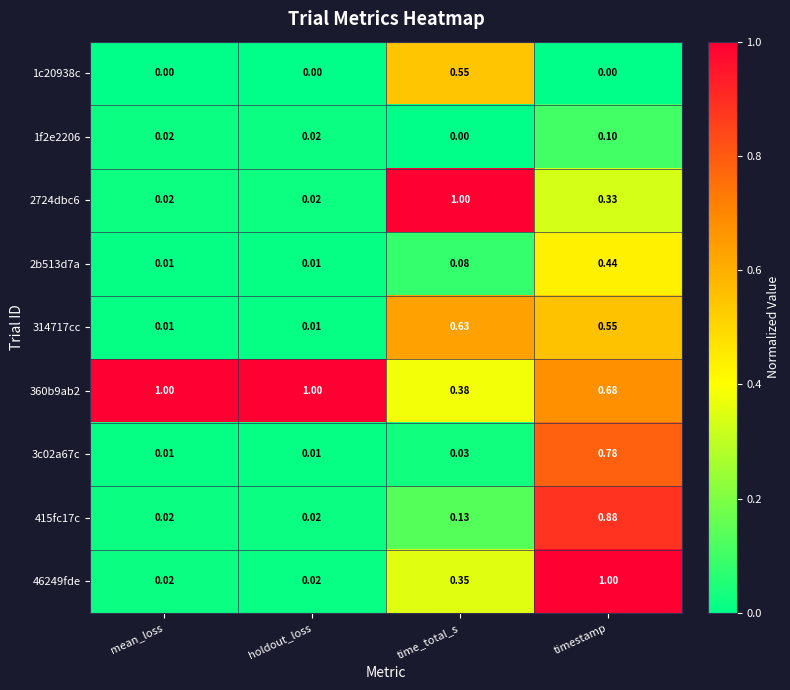

Between mean_loss and time_total_s, which series saw the biggest shift?

2724dbc6